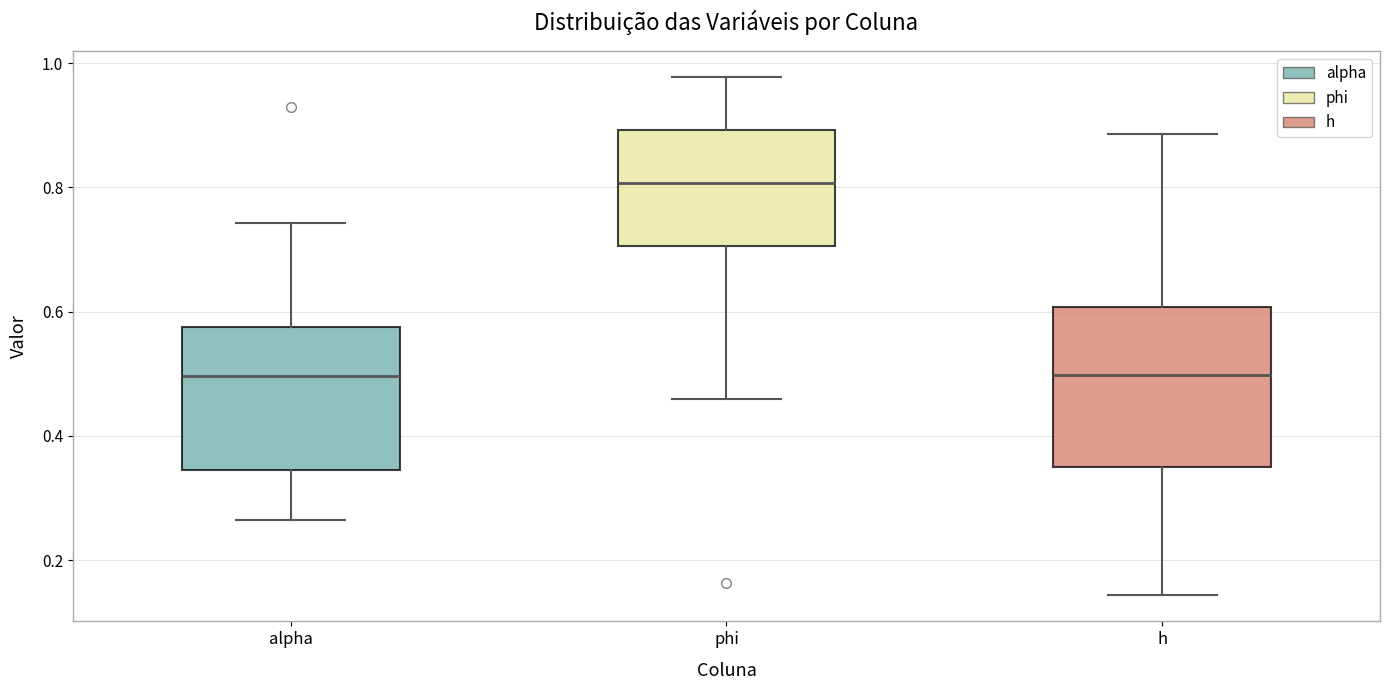

Where does the median line of the box for alpha sit on the y-axis? The values are not printed on the chart, so give them approximately, as read against the axis.

0.50